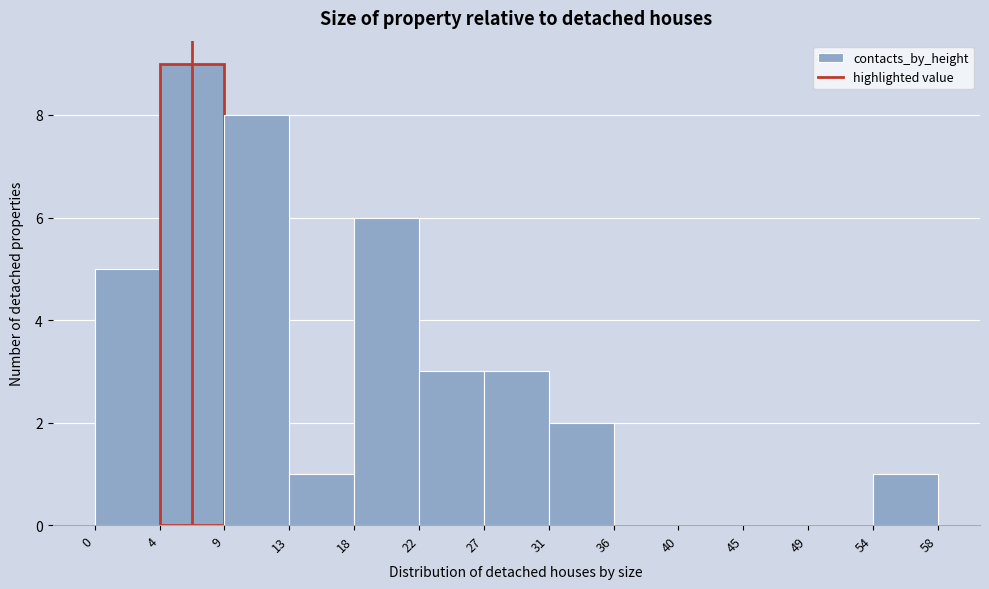

What is the height of the bar covering 31 to 36 on the x-axis? The values are not printed on the chart, so give them approximately, as read against the axis.

2